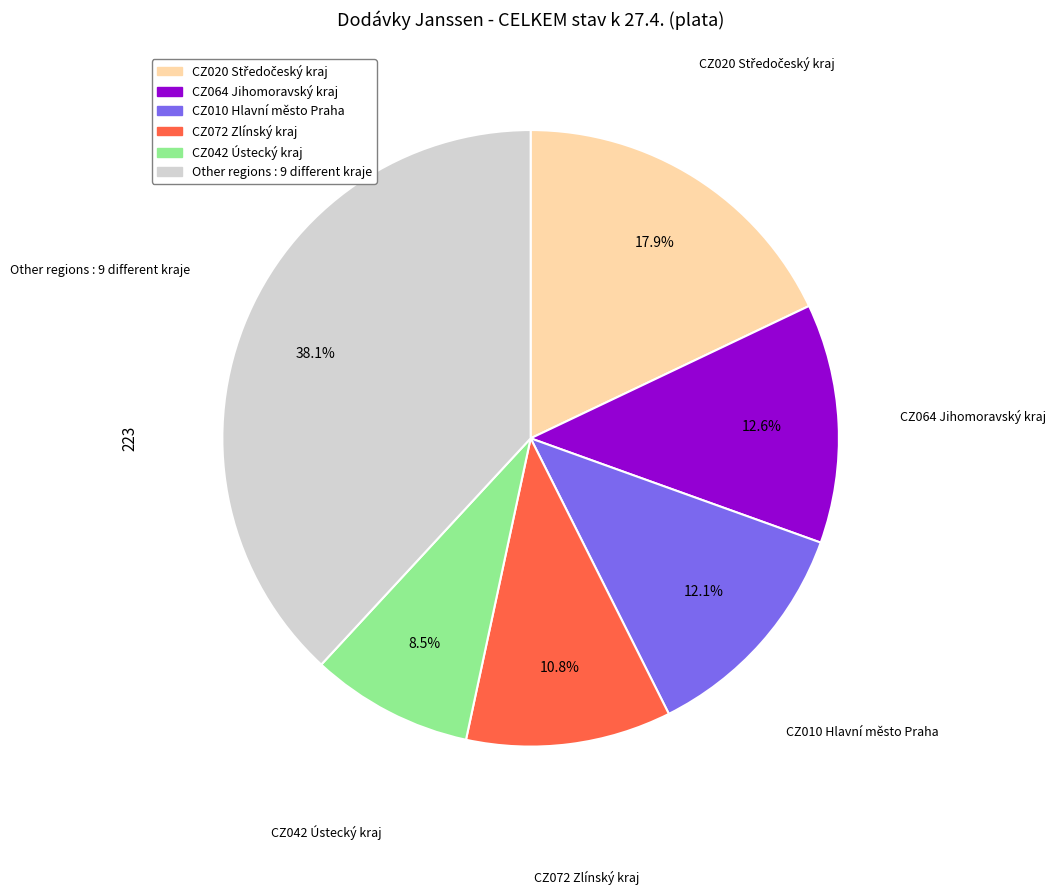

Is there a majority slice in this chart?

No